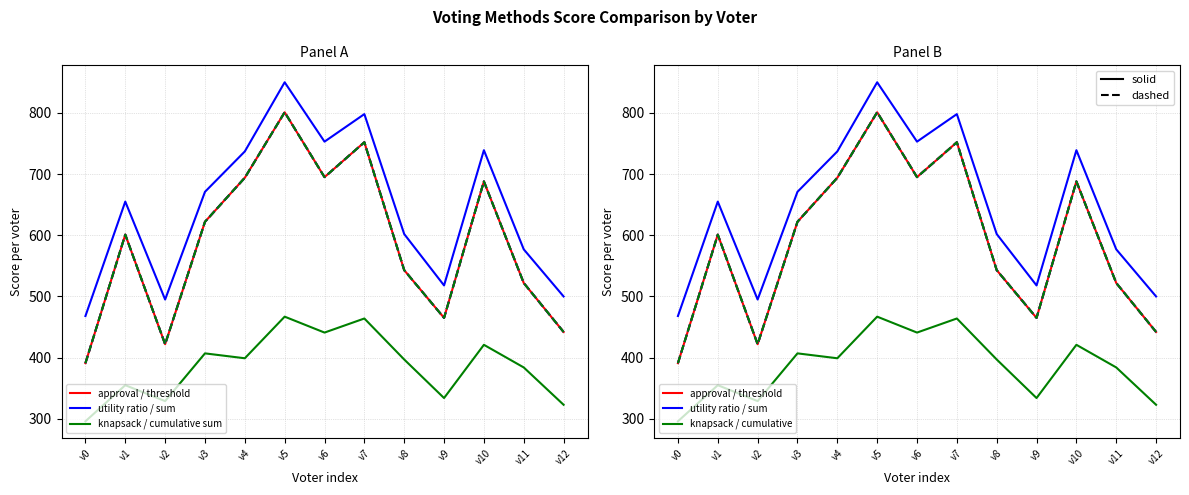

What is the smallest value displayed?

296